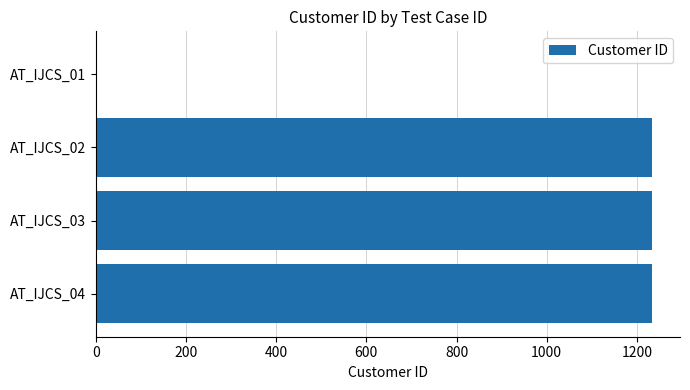

Approximately how many times larger is the value at AT_IJCS_02 compared to AT_IJCS_04?

1.0